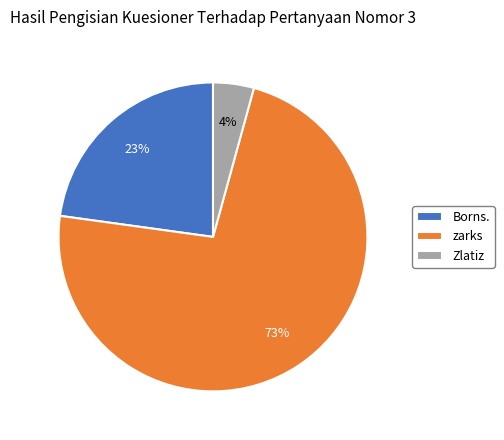

Do Zlatiz and Borns. together represent more than half of the pie?

No